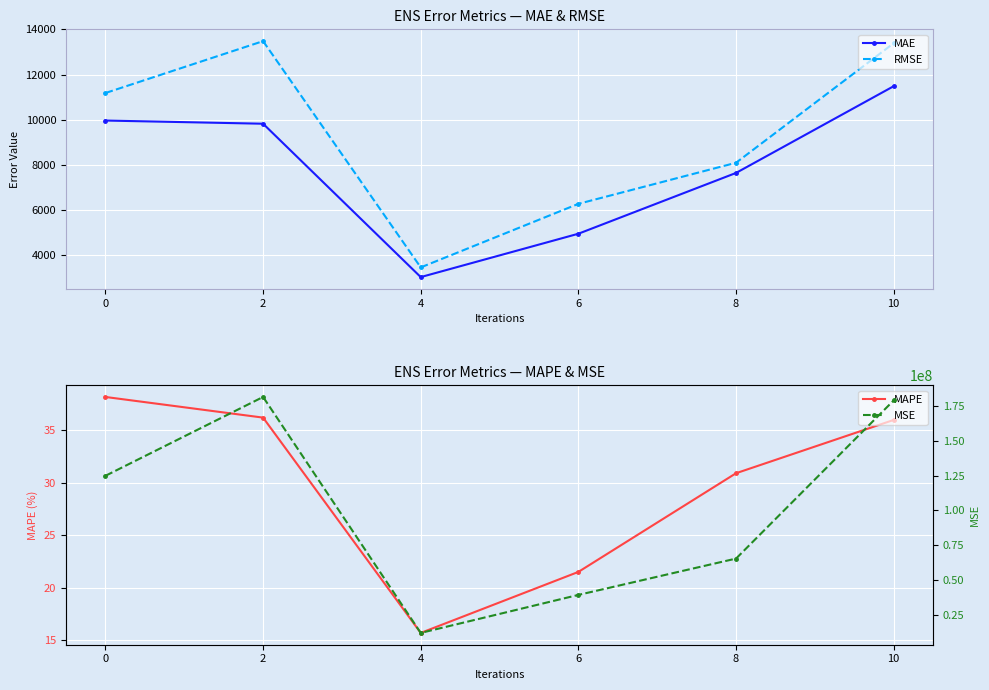

How many data points does each series have?

6